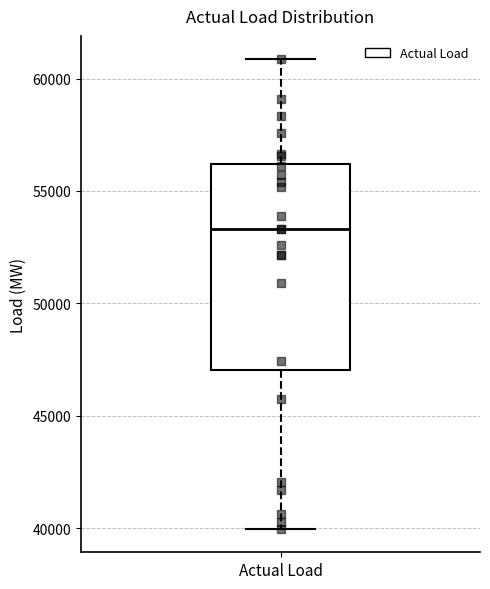

Transcribe this box plot: give where the median line is, the range the box spans, and where the two whiskers end, as read against the y-axis. The values are not printed on the chart, so give them approximately, as read against the axis.

median 53500, box 47000 to 56000, whiskers 40000 to 61000